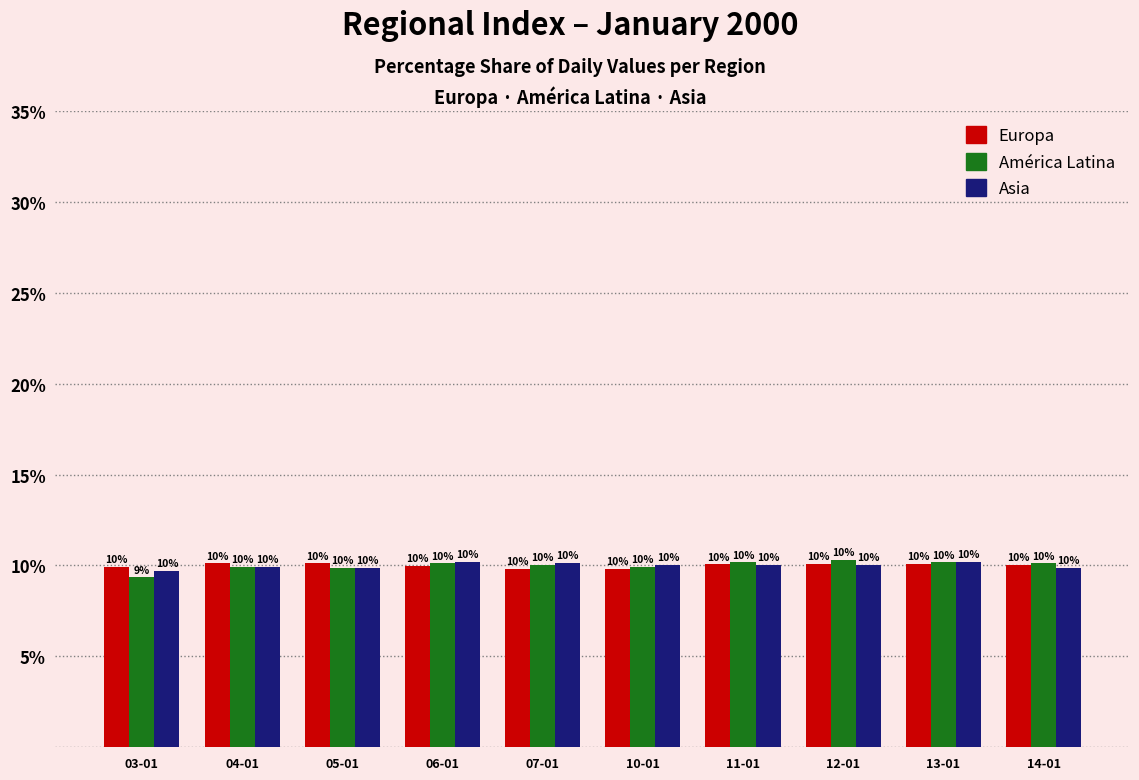

Where does the Europa series first go above 10?

04-01